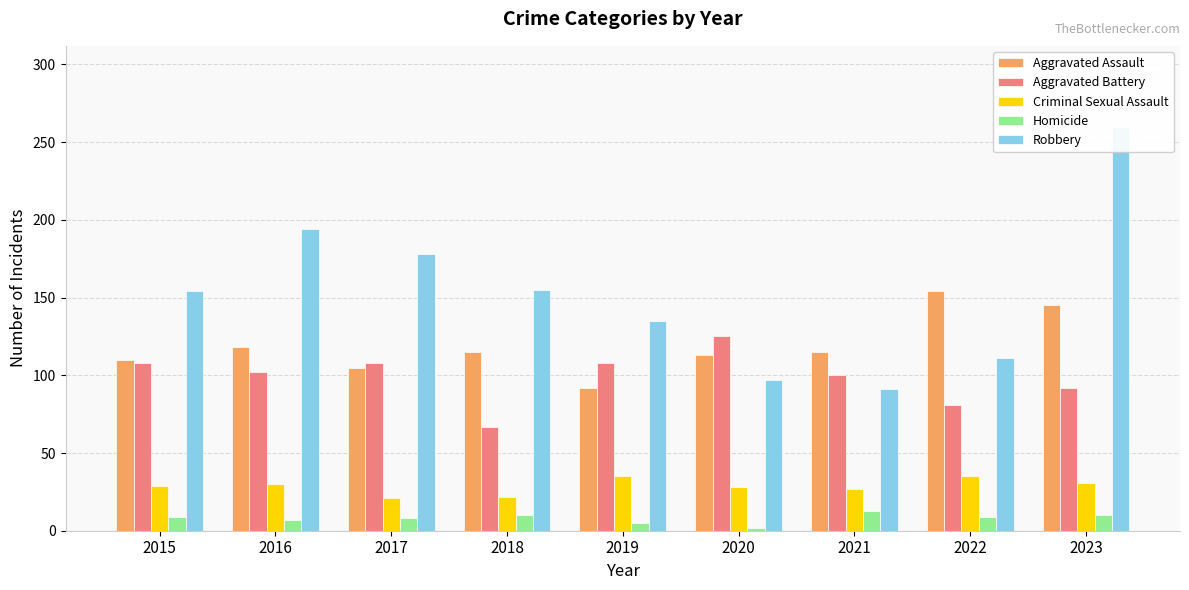

What are all the series names shown in the legend?

Aggravated Assault, Aggravated Battery, Criminal Sexual Assault, Homicide, Robbery